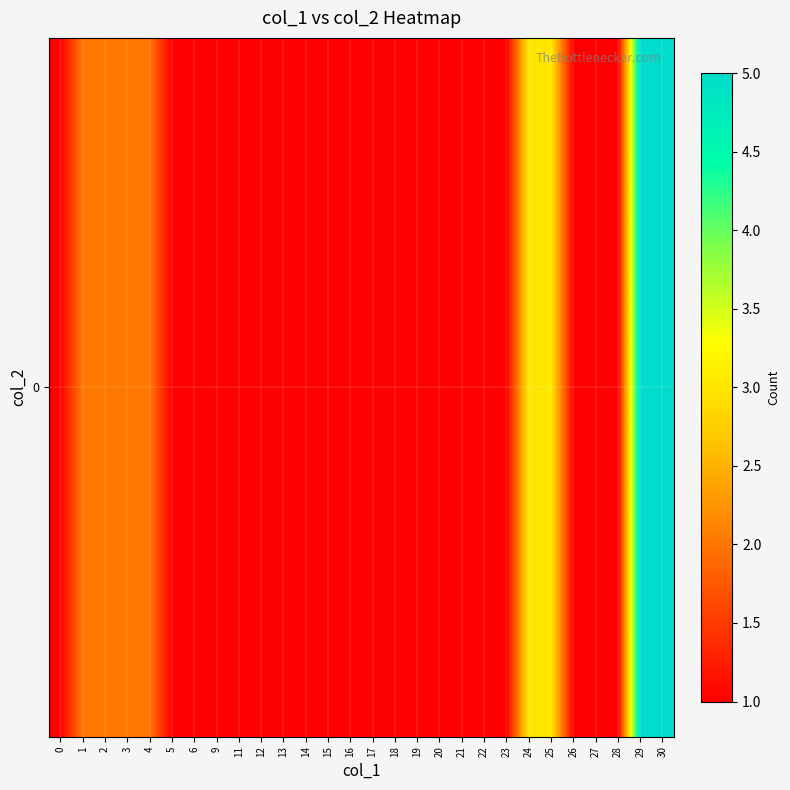

At which label is the value closest to 3?

24